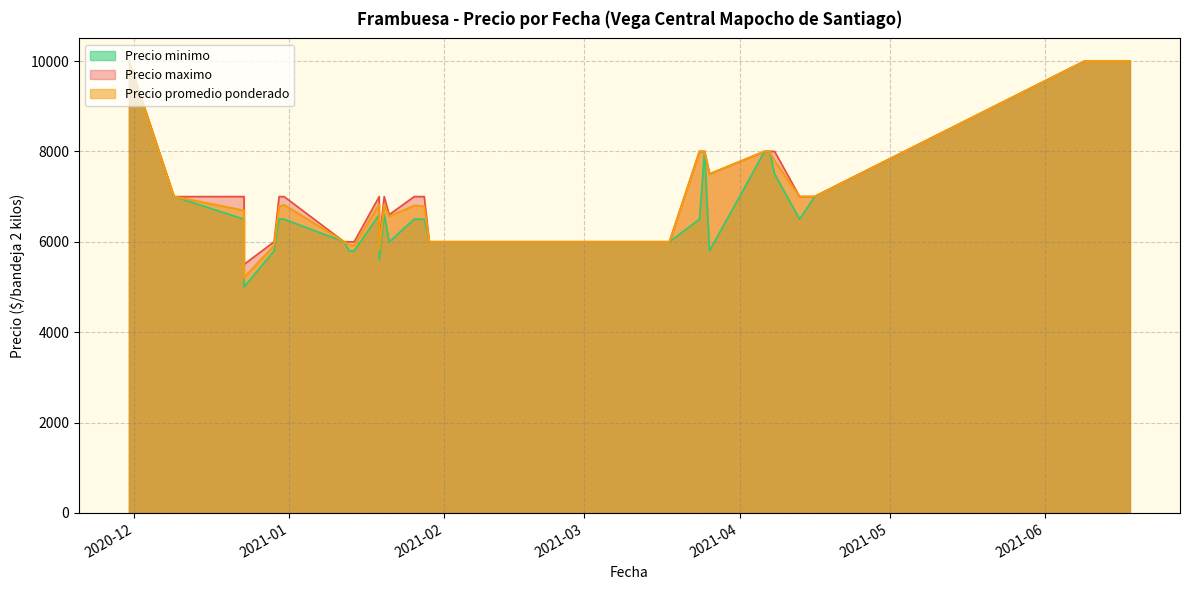

Which has a higher value, 2021-04-07 or 2020-12-31?

2021-04-07